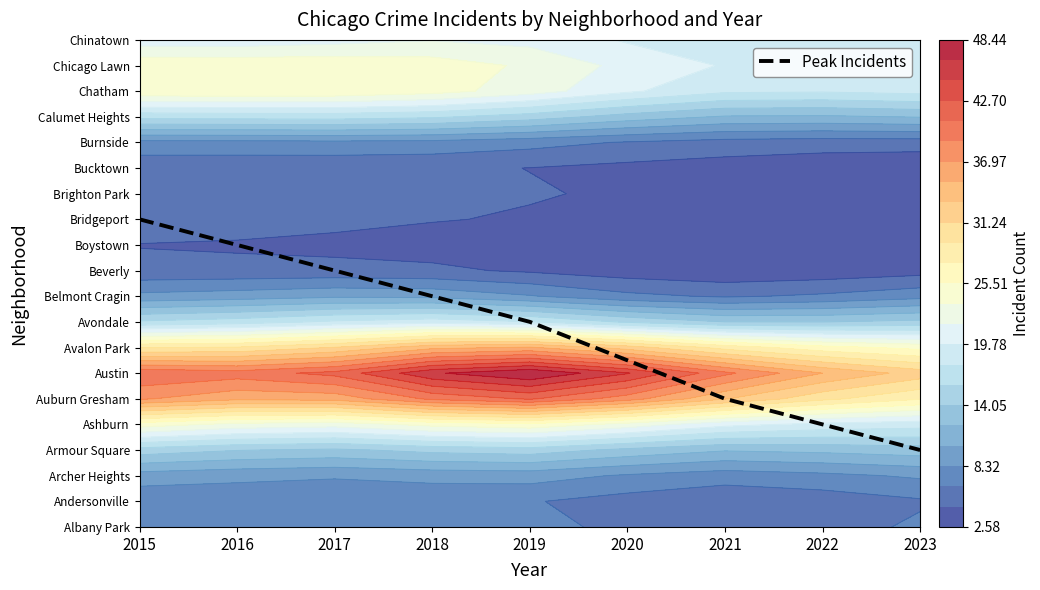

The chart shows a value of 10.0 at 2017. True or false?

True